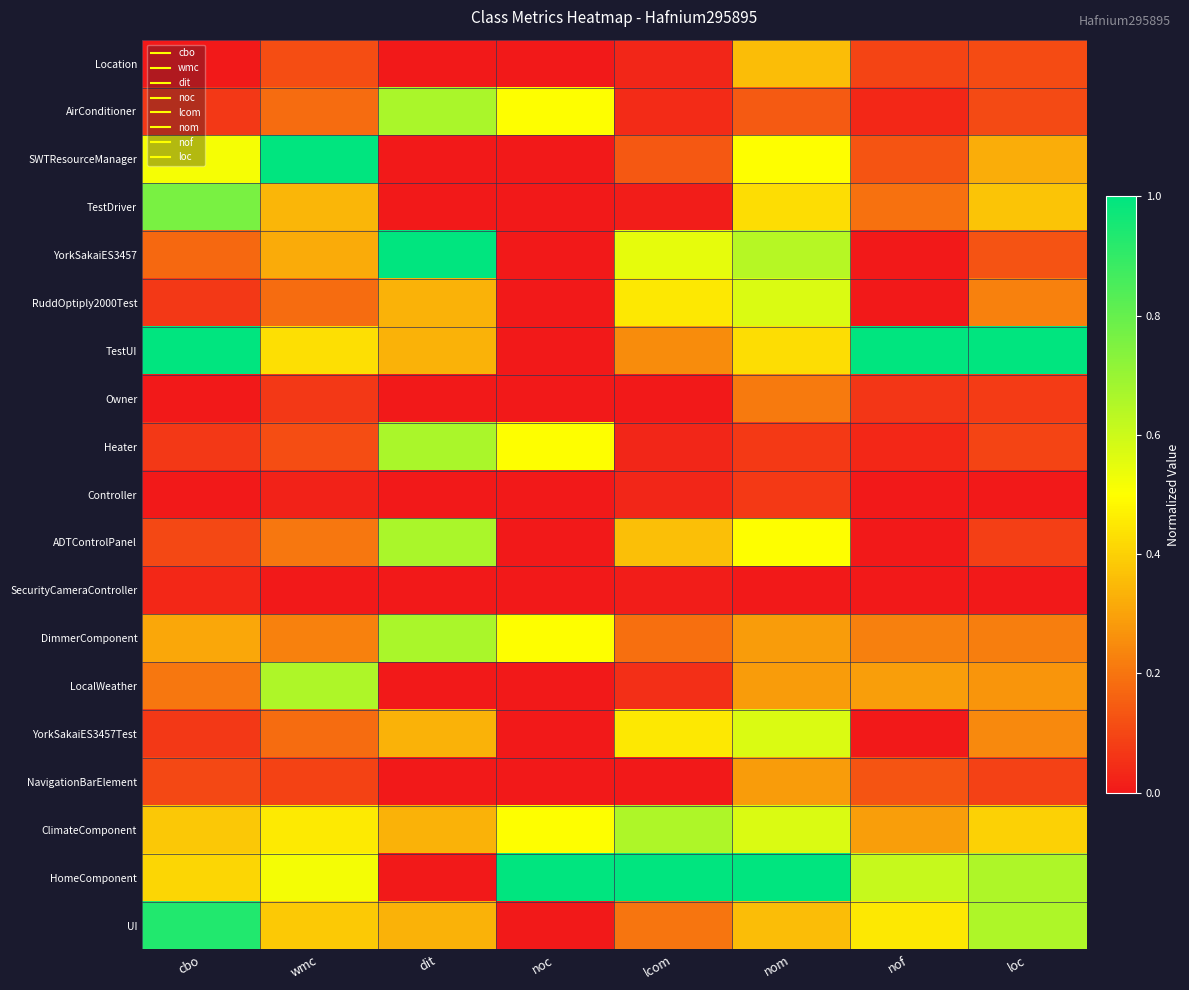

Reading right to left, extract all data points from this chart.

Location: loc=0.1	nof=0.1	nom=0.4	lcom=0.0	noc=0.0	dit=0.0	wmc=0.1	cbo=0.0
AirConditioner: loc=0.1	nof=0.0	nom=0.1	lcom=0.0	noc=0.5	dit=0.7	wmc=0.2	cbo=0.1
SWTResourceManager: loc=0.3	nof=0.1	nom=0.5	lcom=0.1	noc=0.0	dit=0.0	wmc=1.0	cbo=0.5
TestDriver: loc=0.4	nof=0.2	nom=0.4	lcom=0.0	noc=0.0	dit=0.0	wmc=0.3	cbo=0.8
YorkSakaiES3457: loc=0.1	nof=0.0	nom=0.6	lcom=0.6	noc=0.0	dit=1.0	wmc=0.3	cbo=0.2
RuddOptiply2000Test: loc=0.2	nof=0.0	nom=0.6	lcom=0.5	noc=0.0	dit=0.3	wmc=0.2	cbo=0.1
TestUI: loc=1.0	nof=1.0	nom=0.4	lcom=0.2	noc=0.0	dit=0.3	wmc=0.4	cbo=1.0
Owner: loc=0.1	nof=0.1	nom=0.2	lcom=0.0	noc=0.0	dit=0.0	wmc=0.1	cbo=0.0
Heater: loc=0.1	nof=0.0	nom=0.1	lcom=0.0	noc=0.5	dit=0.7	wmc=0.1	cbo=0.1
Controller: loc=0.0	nof=0.0	nom=0.1	lcom=0.0	noc=0.0	dit=0.0	wmc=0.0	cbo=0.0
ADTControlPanel: loc=0.1	nof=0.0	nom=0.5	lcom=0.4	noc=0.0	dit=0.7	wmc=0.2	cbo=0.1
SecurityCameraController: loc=0.0	nof=0.0	nom=0.0	lcom=0.0	noc=0.0	dit=0.0	wmc=0.0	cbo=0.0
DimmerComponent: loc=0.2	nof=0.2	nom=0.3	lcom=0.2	noc=0.5	dit=0.7	wmc=0.2	cbo=0.3
LocalWeather: loc=0.3	nof=0.3	nom=0.3	lcom=0.1	noc=0.0	dit=0.0	wmc=0.7	cbo=0.2
YorkSakaiES3457Test: loc=0.2	nof=0.0	nom=0.6	lcom=0.5	noc=0.0	dit=0.3	wmc=0.2	cbo=0.1
NavigationBarElement: loc=0.1	nof=0.1	nom=0.3	lcom=0.0	noc=0.0	dit=0.0	wmc=0.1	cbo=0.1
ClimateComponent: loc=0.4	nof=0.3	nom=0.6	lcom=0.7	noc=0.5	dit=0.3	wmc=0.5	cbo=0.4
HomeComponent: loc=0.7	nof=0.6	nom=1.0	lcom=1.0	noc=1.0	dit=0.0	wmc=0.5	cbo=0.4
UI: loc=0.7	nof=0.5	nom=0.4	lcom=0.2	noc=0.0	dit=0.3	wmc=0.4	cbo=0.9